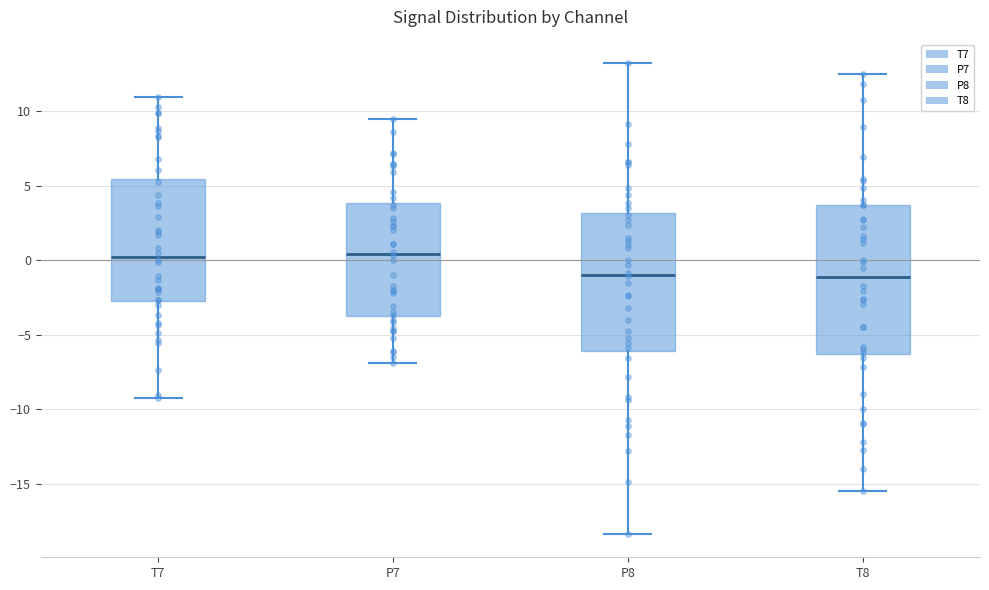

Reading left to right, read every box against the y-axis: the position of its median line, the range the box covers, and the ends of its whiskers. The values are not printed on the chart, so give them approximately, as read against the axis.

T7: median 0.0, box -3.0 to 5.5, whiskers -9.0 to 11.0
P7: median 0.5, box -4.0 to 4.0, whiskers -7.0 to 9.5
P8: median -1.0, box -6.0 to 3.0, whiskers -18.5 to 13.0
T8: median -1.0, box -6.5 to 3.5, whiskers -15.5 to 12.5